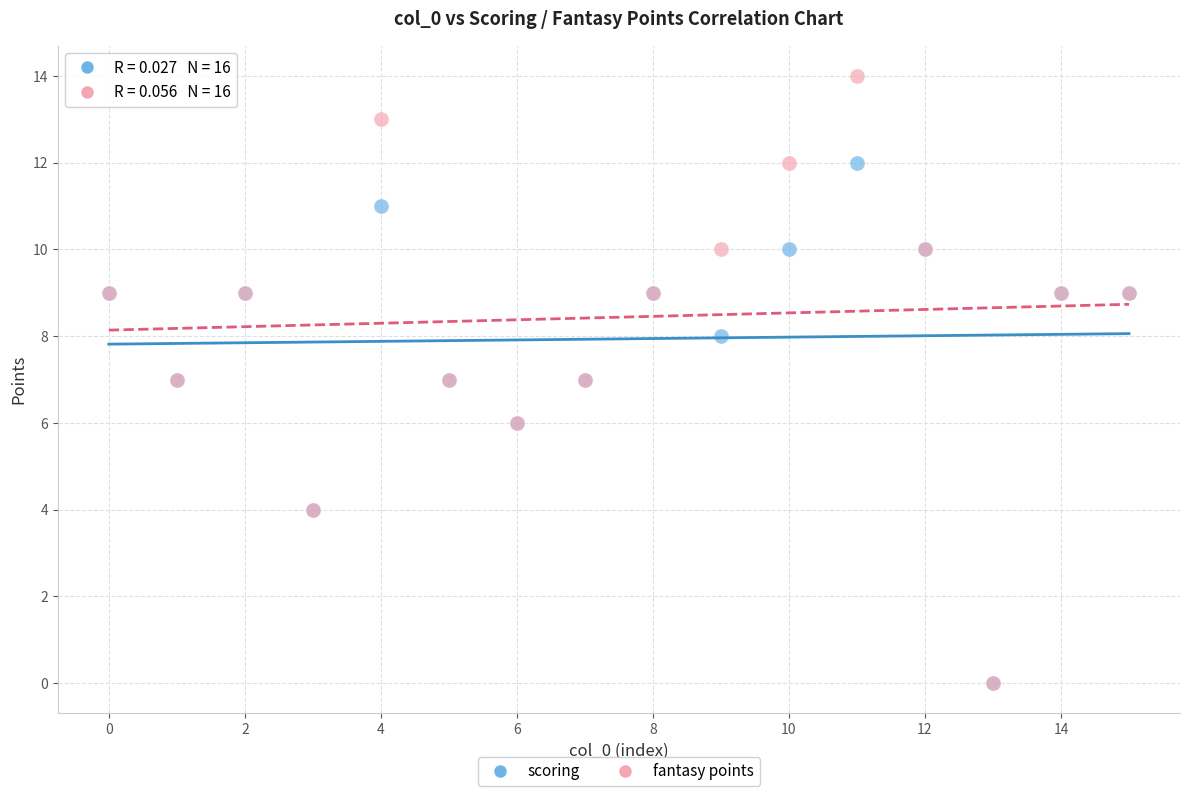

What are all the series names shown in the legend?

scoring, fantasy points